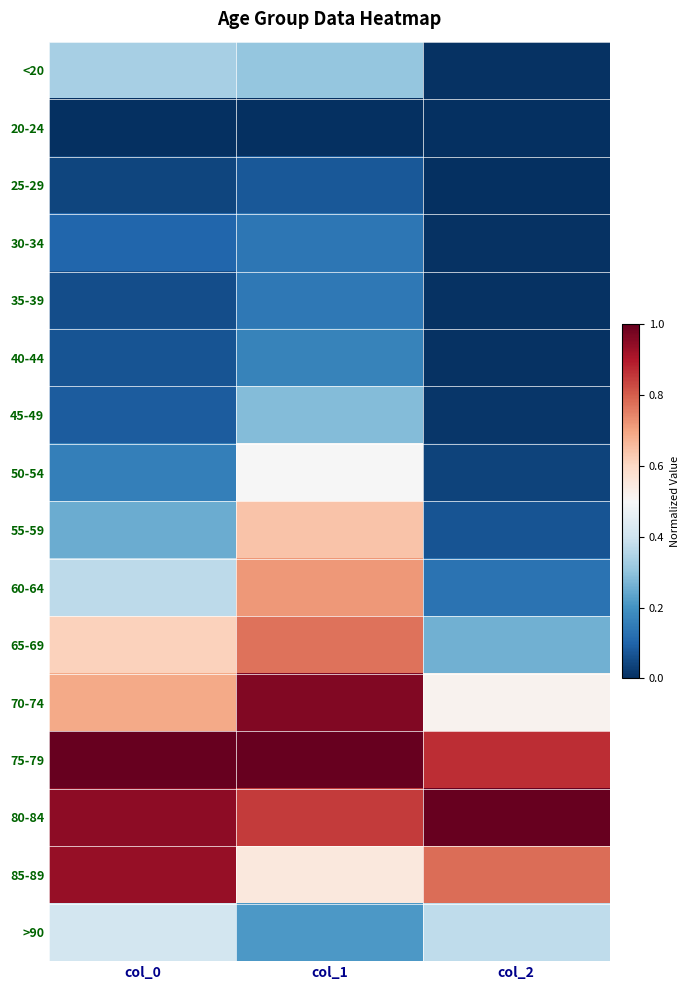

Which has a higher value, col_0 or col_1?

col_0